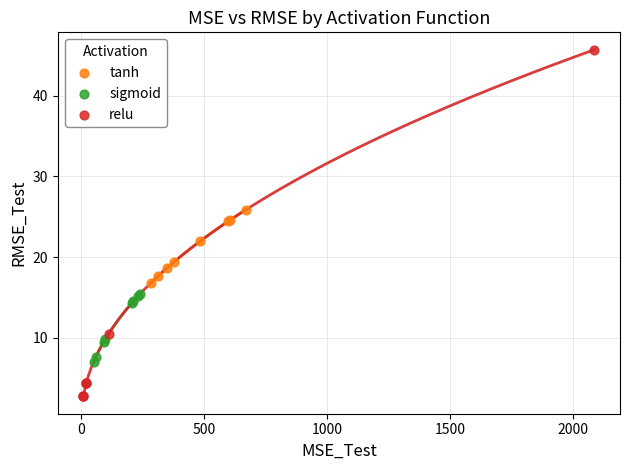

Which series reaches the maximum Y coordinate?

relu